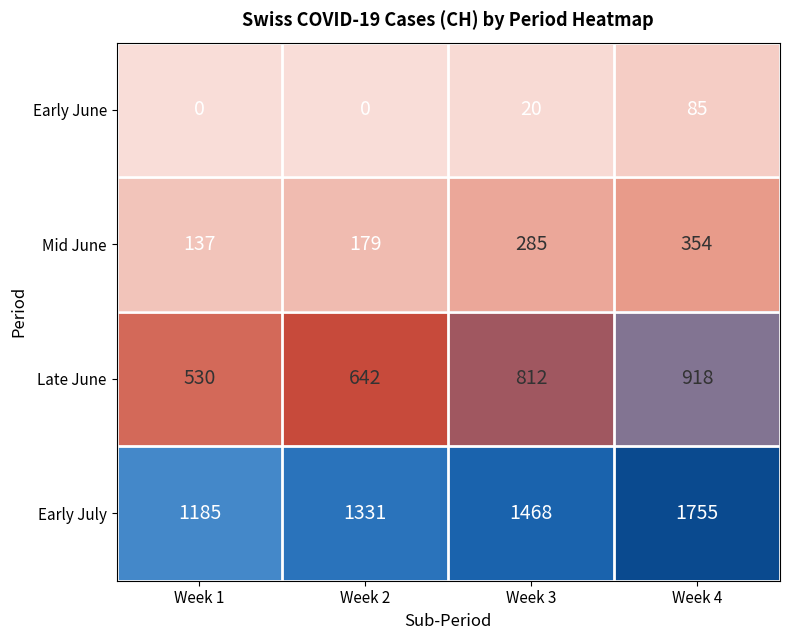

What is the approximate value of Late June at Week 1?

530